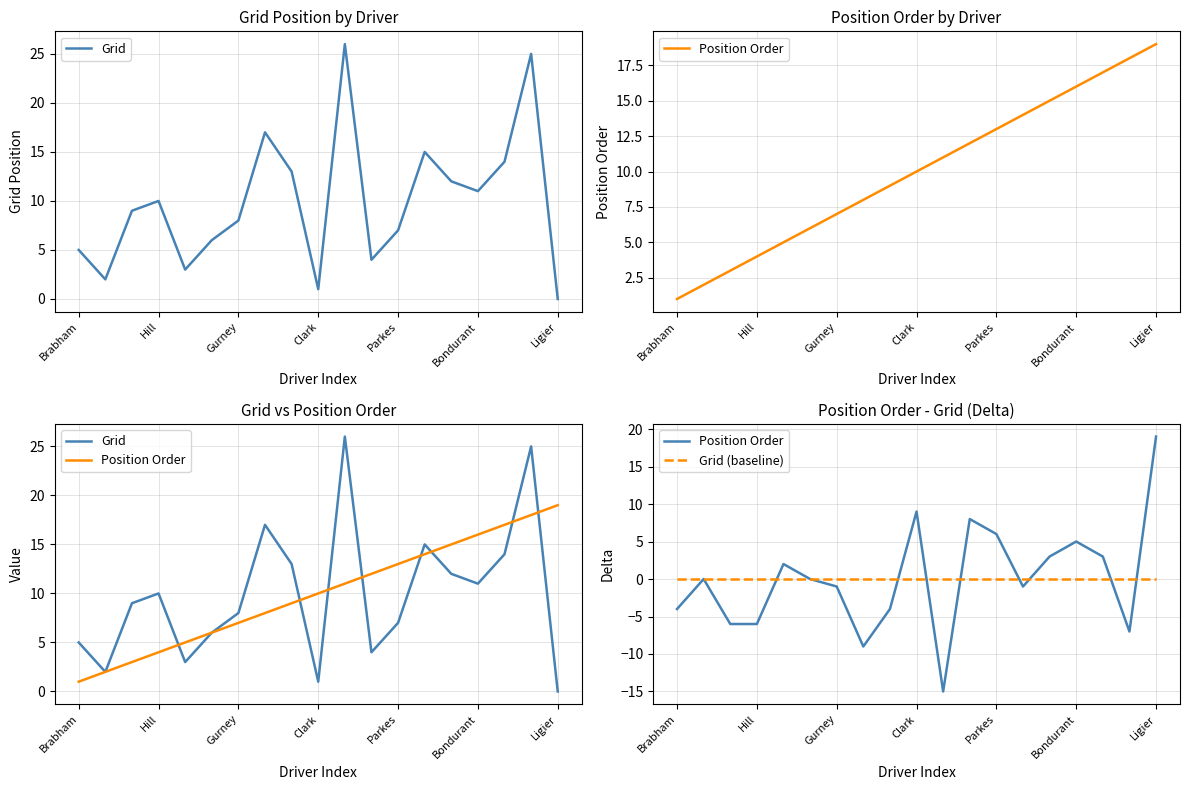

What is the total value across all series at 11?

12